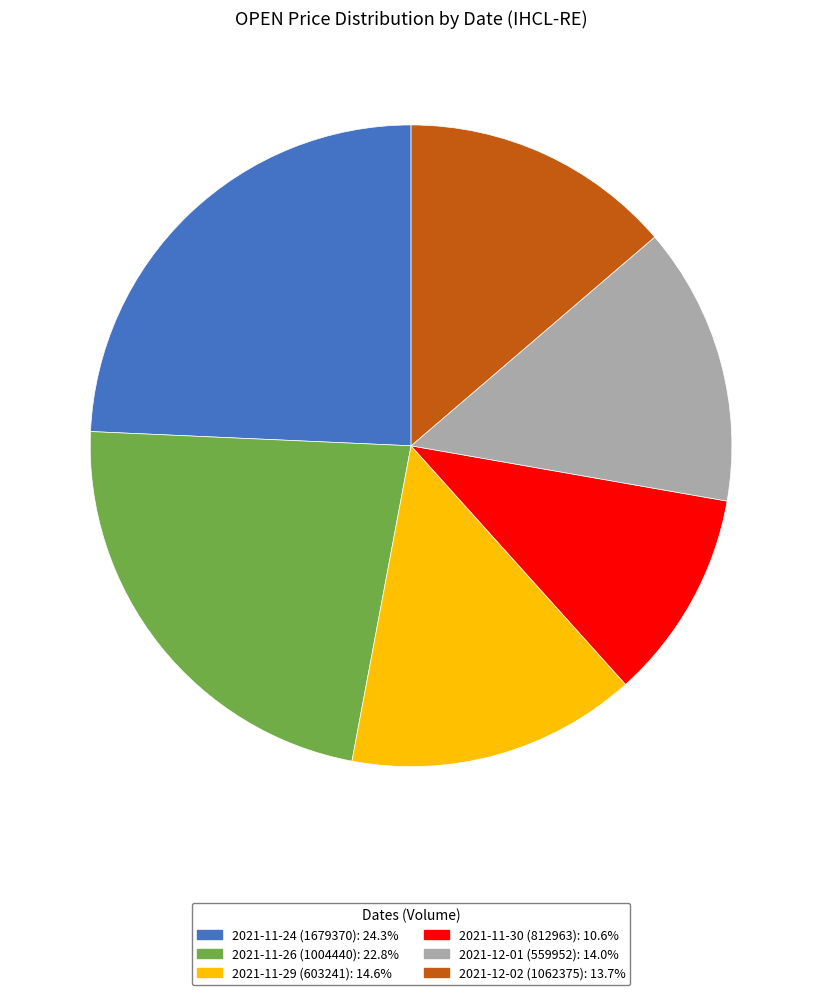

What is the smallest slice in the pie chart?

2021-11-30 (812963)